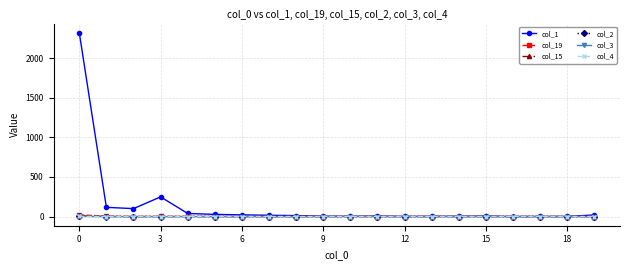

At how many categories does at least one series exceed 334?

1